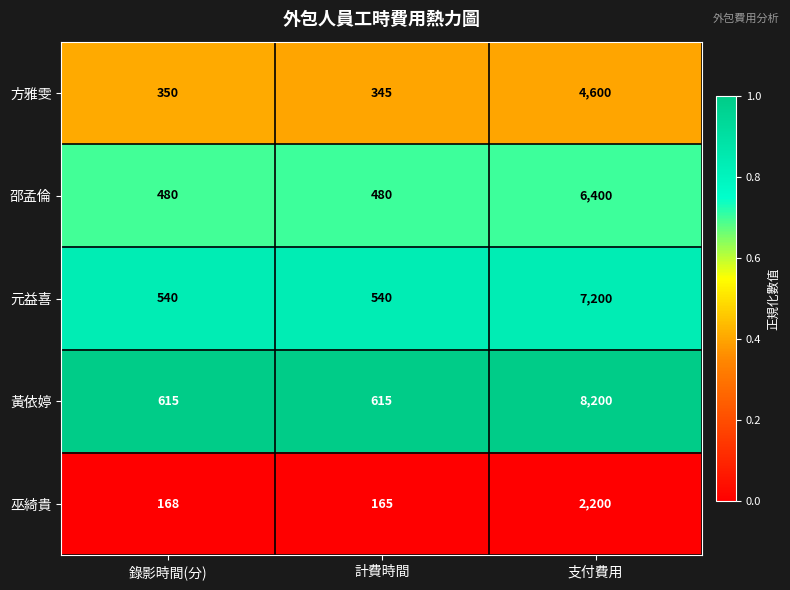

Which label corresponds to the largest value in the chart?

支付費用